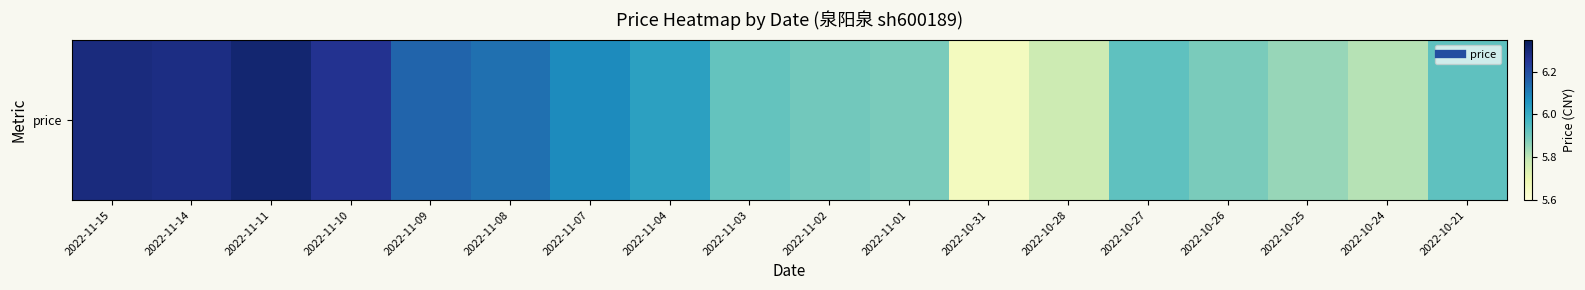

Between 2022-10-21 and 2022-10-28, which is larger?

2022-10-21